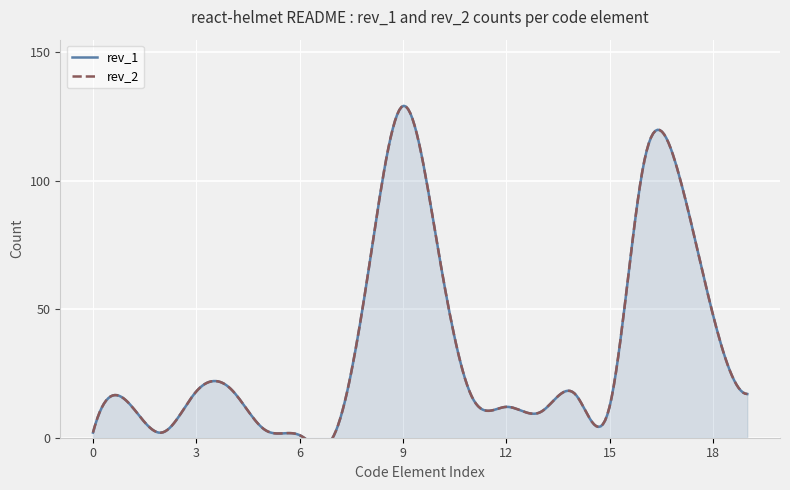

The rev_2 series shows 2 at @context. True or false?

True